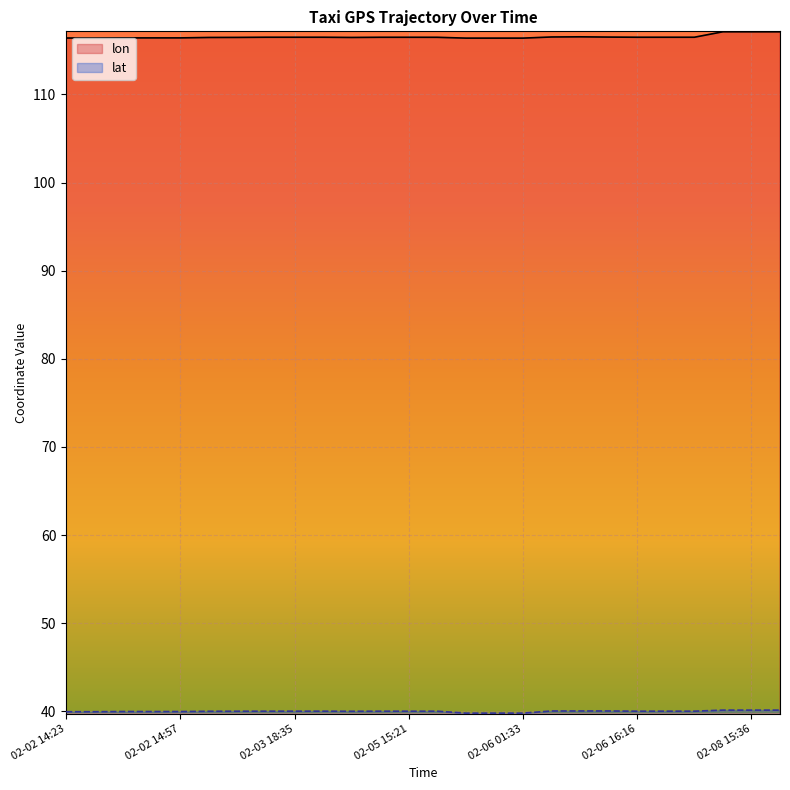

What are all the series names shown in the legend?

lon, lat